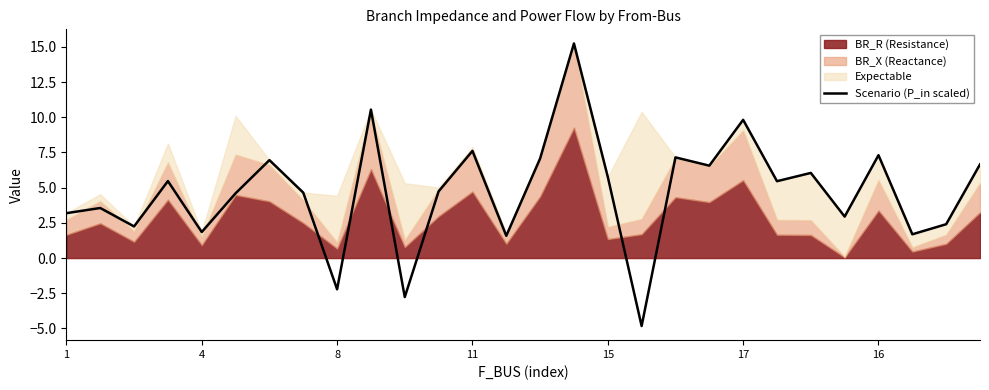

How many points are higher than both their immediate neighbors (excluding endpoints)?

10